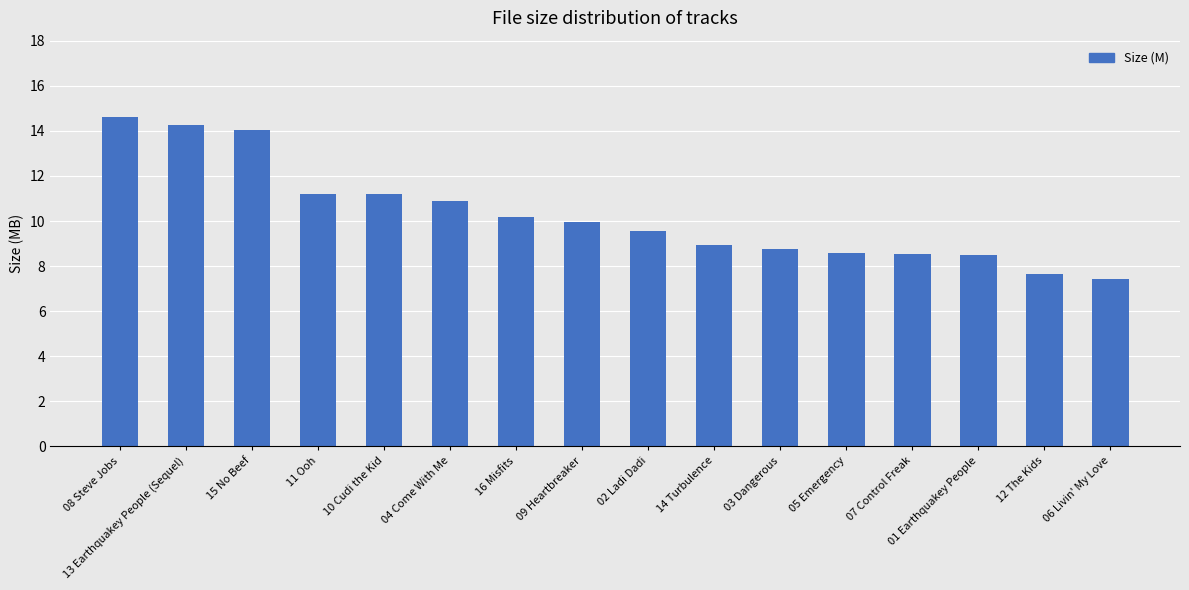

How many distinct data groups are displayed?

1